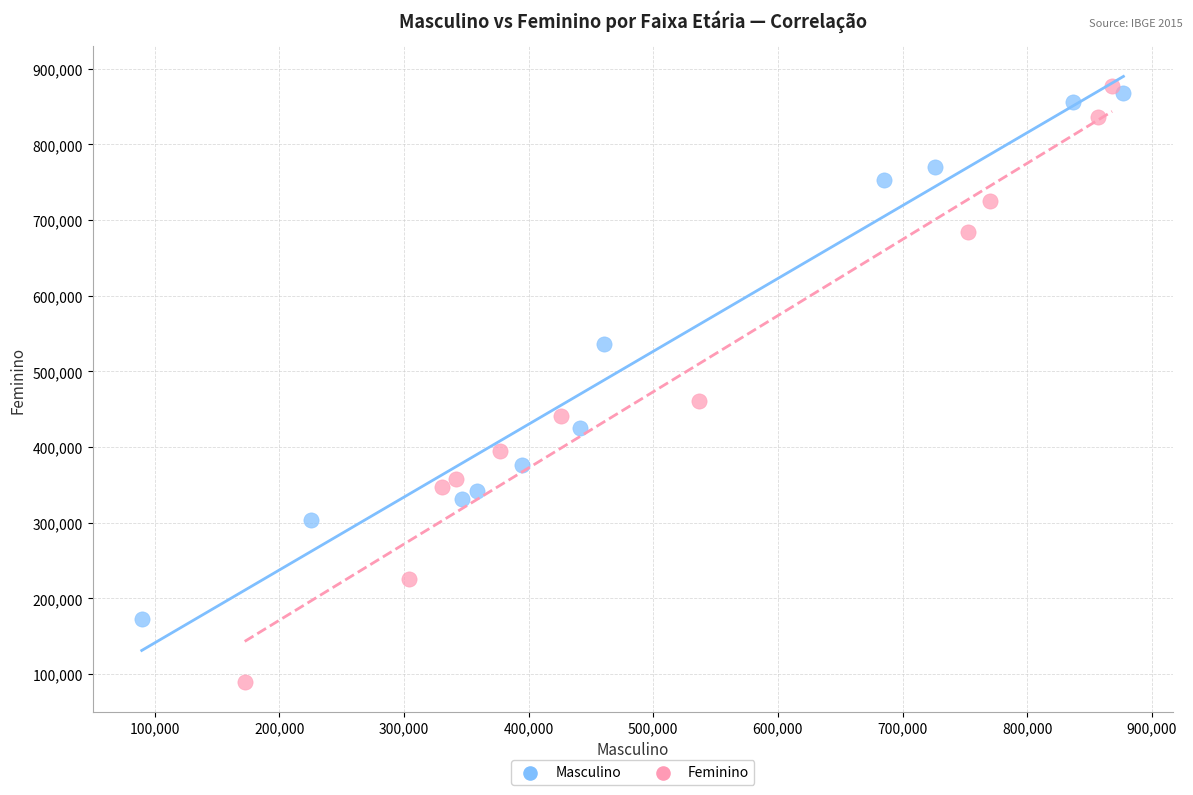

Which series reaches the minimum Y coordinate?

Feminino